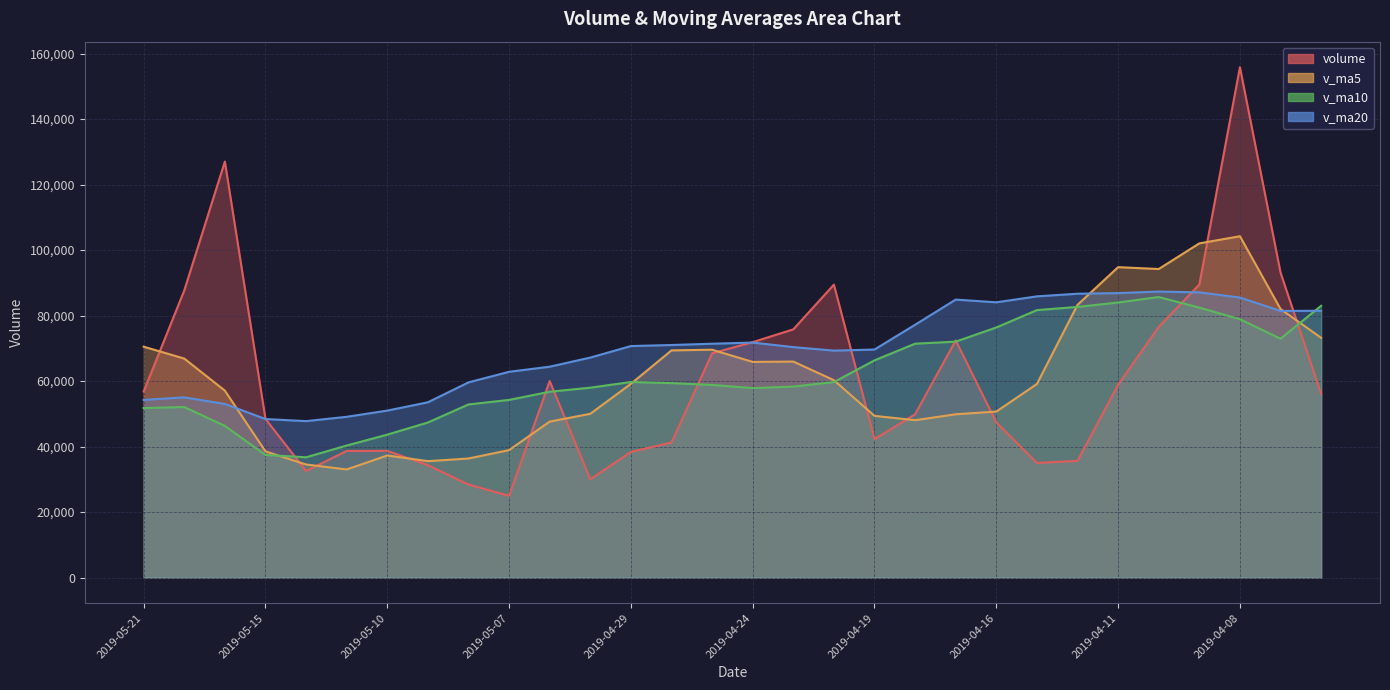

At which category does volume reach its first local valley?

2019-05-14